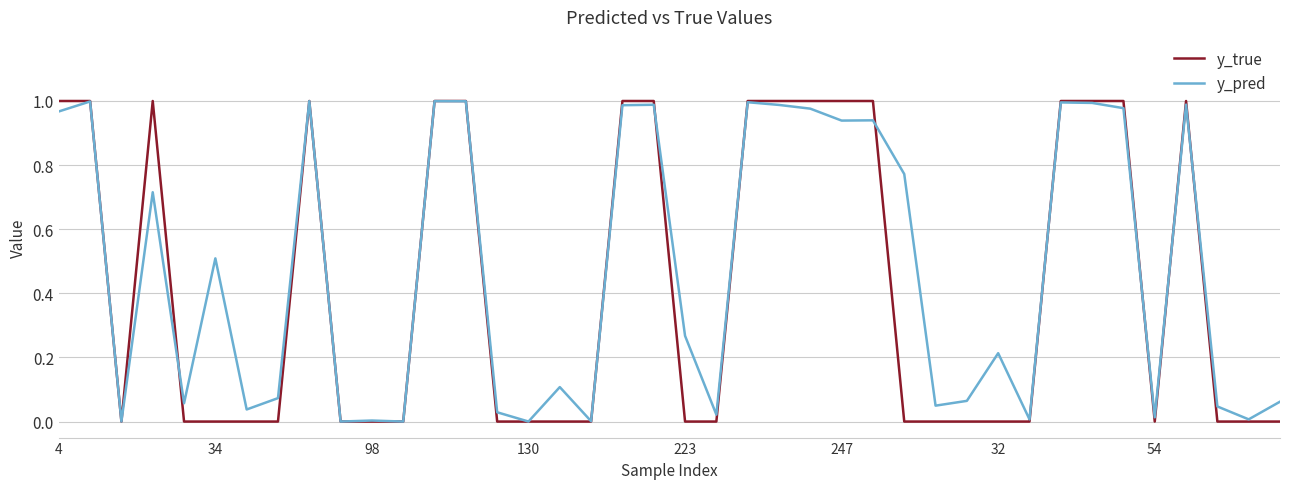

Which series has the largest range (max minus min)?

y_true